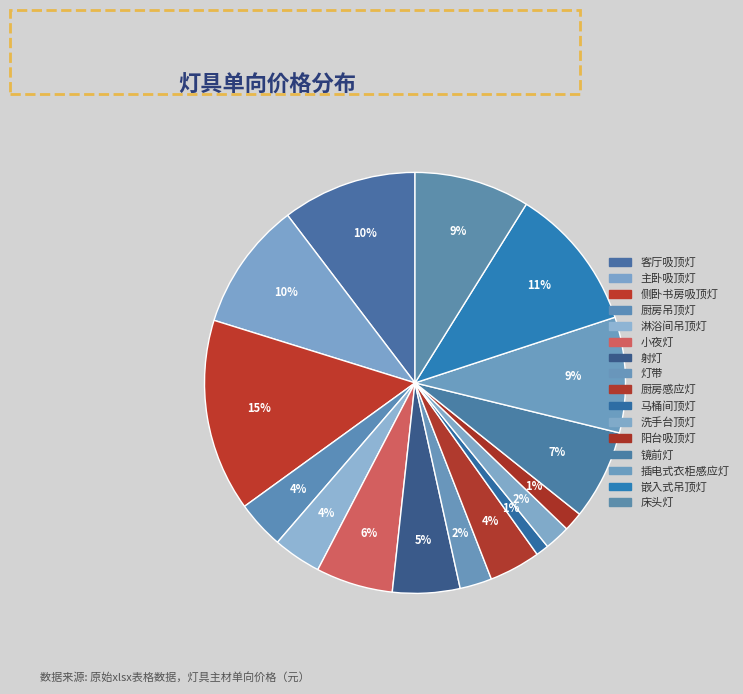

Do 插电式衣柜感应灯 and 小夜灯 together represent more than half of the pie?

No